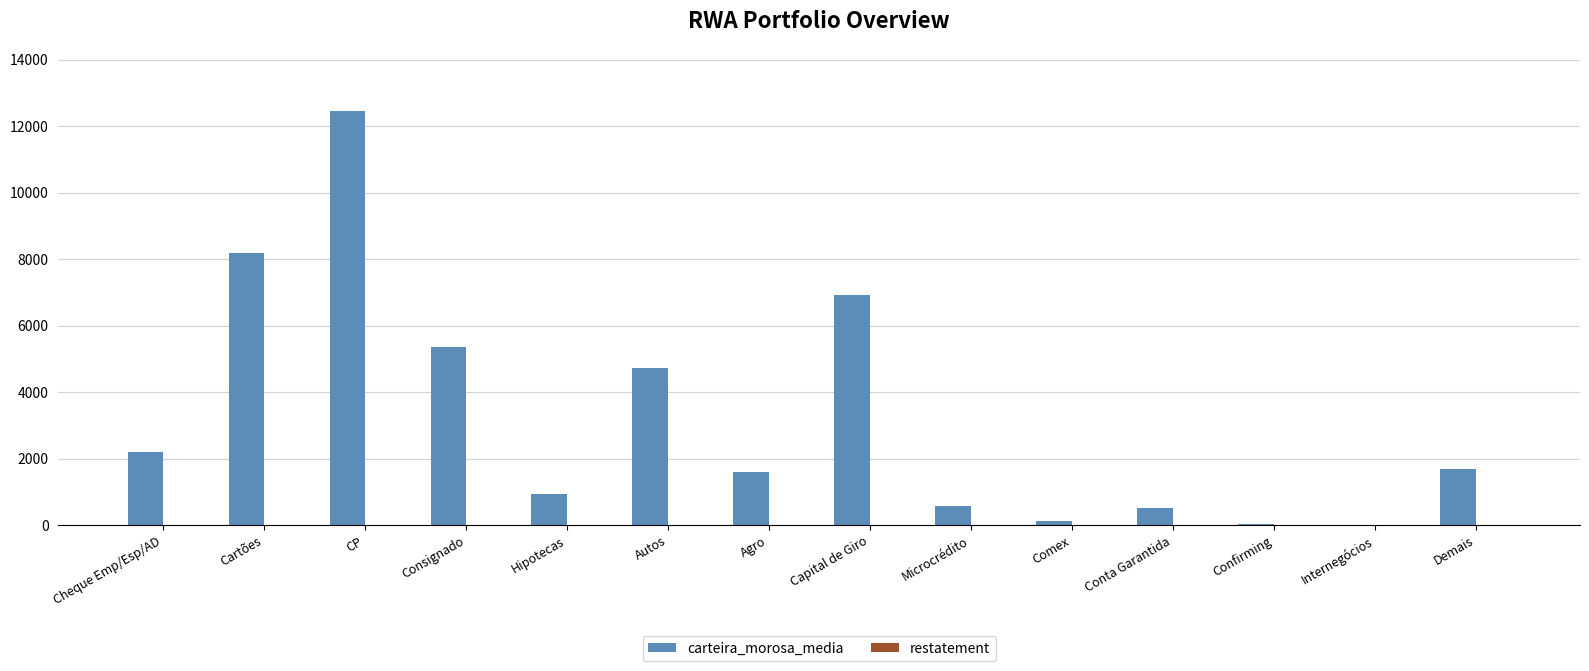

Is it true that carteira_morosa_media equals 923.0 at Hipotecas?

True